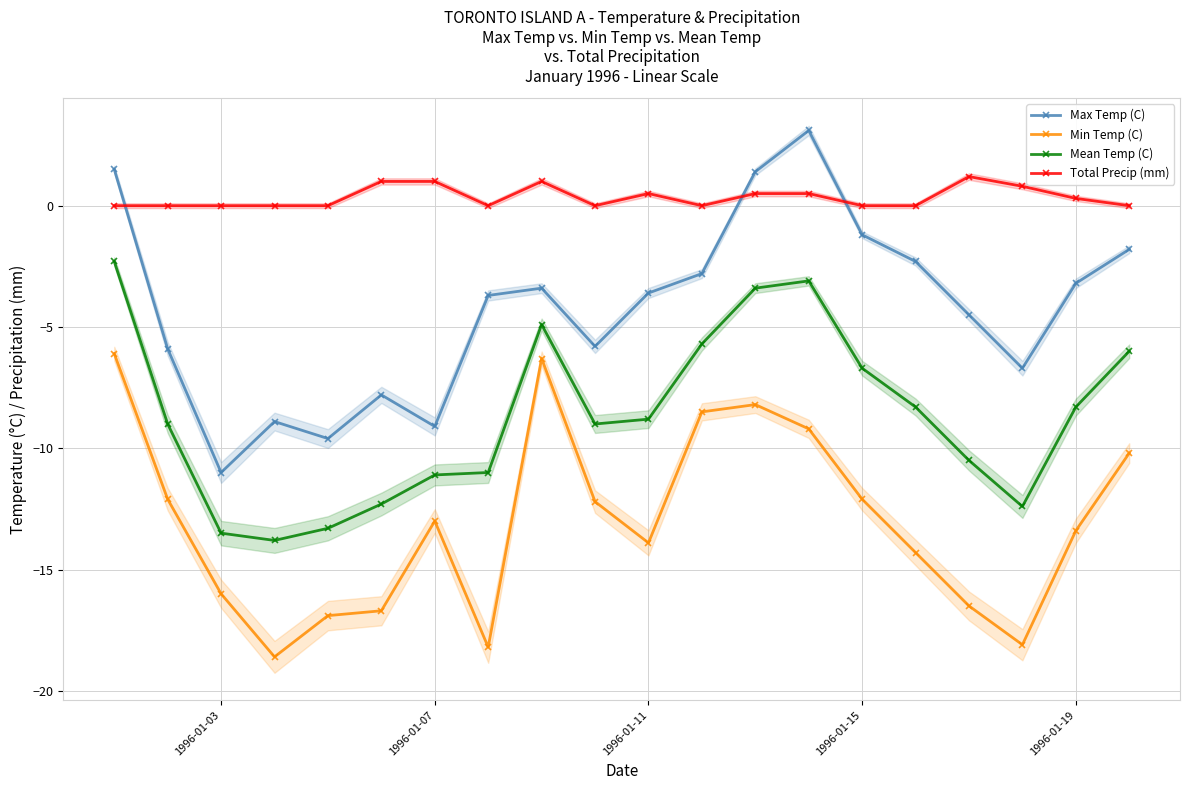

What is the average value of the Mean Temp (C) series?

-8.7